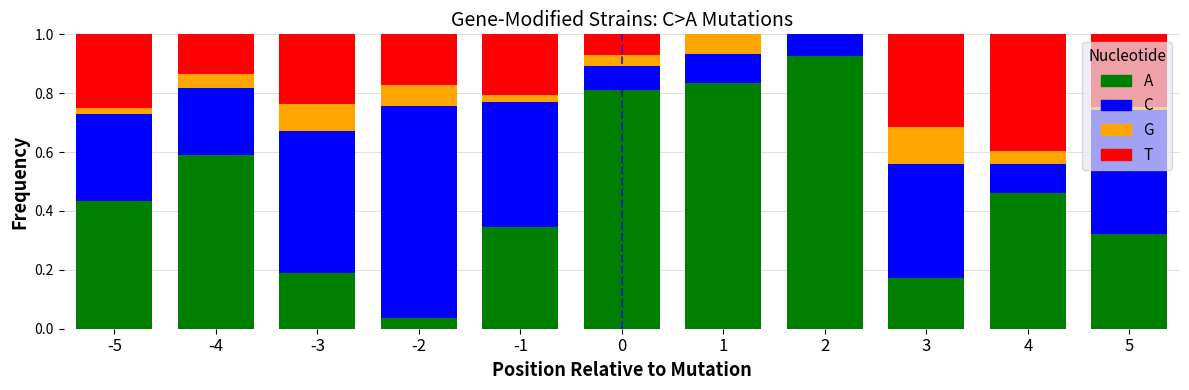

What is the sum of all A values?

5.1